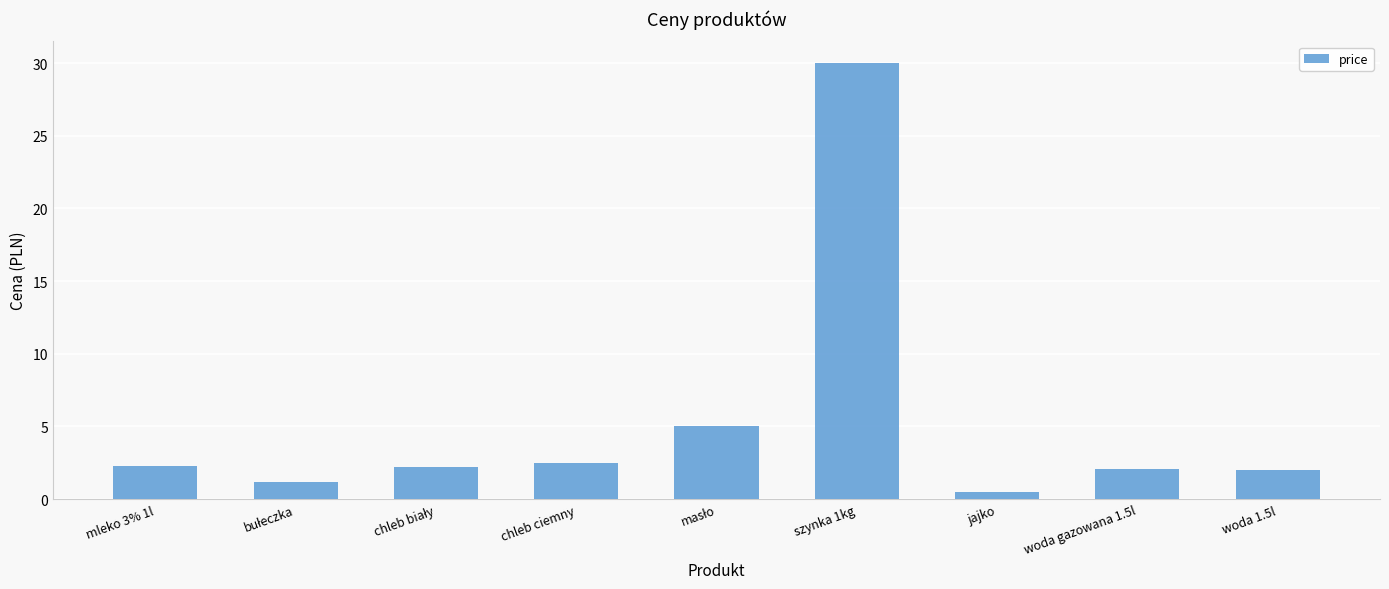

The value at mleko 3% 1l is 2.3. True or false?

True